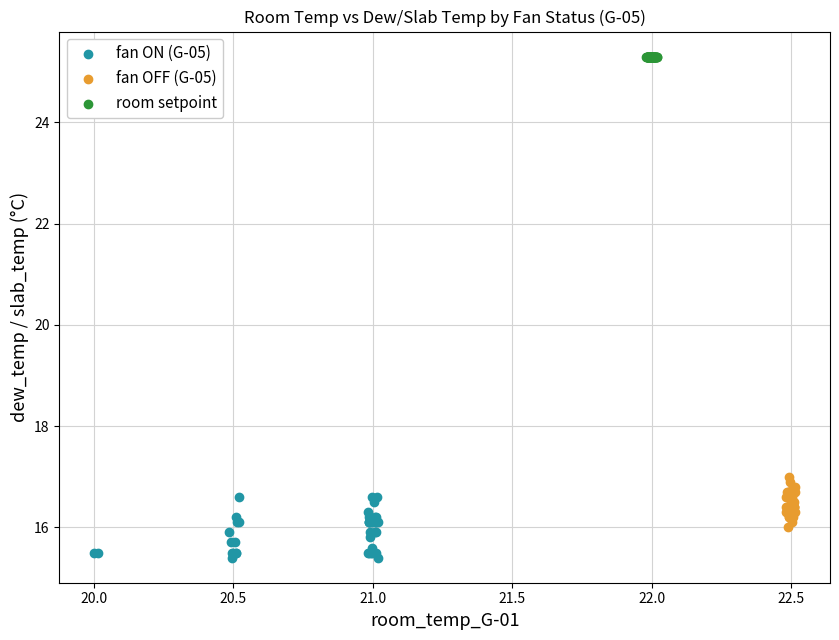

Which series contains the lowest Y value?

fan ON (G-05)